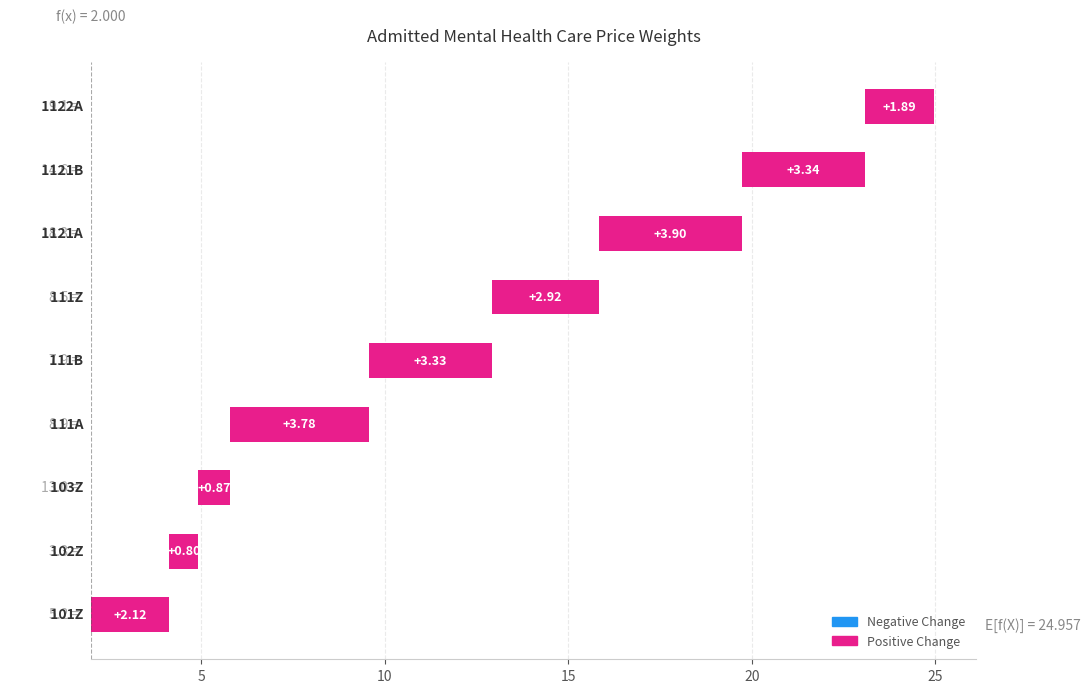

How many values exceed 2?

6